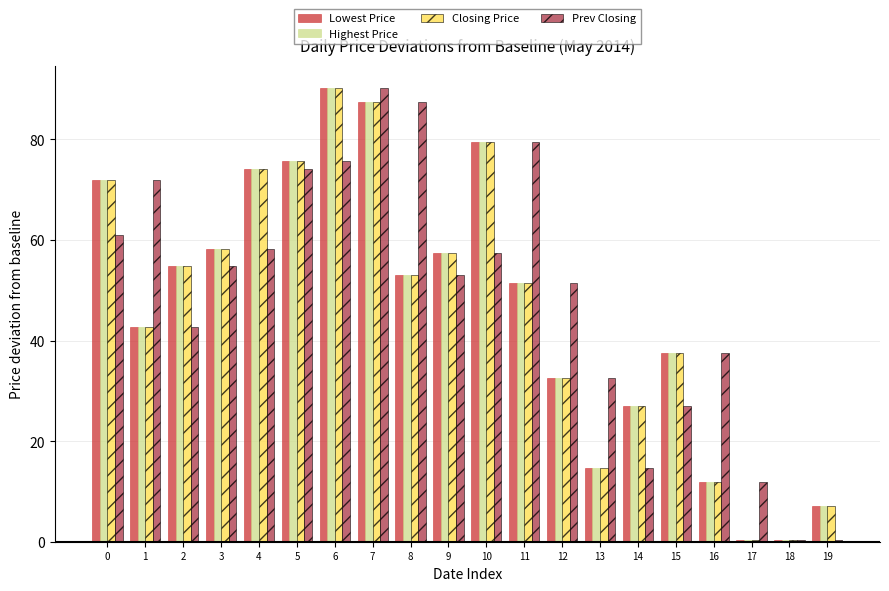

Reading left to right, list all the values displayed in this chart.

Lowest Price: 71.9	42.6	54.9	58.2	74.1	75.8	90.2	87.4	53.0	57.3	79.6	51.5	32.6	14.6	27.1	37.6	11.9	0.4	0.4	7.1
Highest Price: 71.9	42.6	54.9	58.2	74.1	75.8	90.2	87.4	53.0	57.3	79.6	51.5	32.6	14.6	27.1	37.6	11.9	0.4	0.4	7.1
Closing Price: 71.9	42.6	54.9	58.2	74.1	75.8	90.2	87.4	53.0	57.3	79.6	51.5	32.6	14.6	27.1	37.6	11.9	0.4	0.4	7.1
Prev Closing: 61.0	71.9	42.6	54.9	58.2	74.1	75.8	90.2	87.4	53.0	57.3	79.6	51.5	32.6	14.6	27.1	37.6	11.9	0.4	0.4